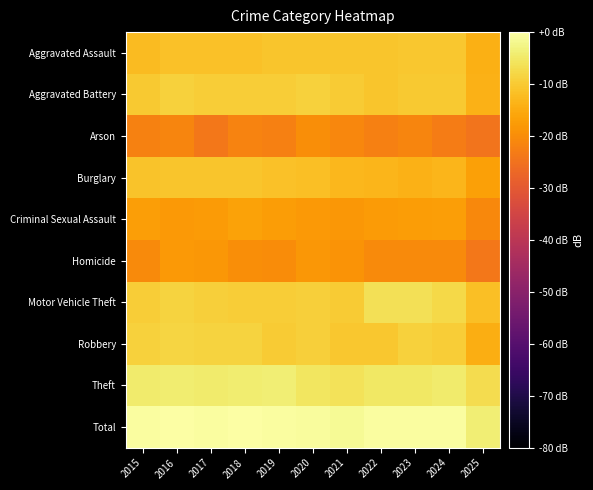

At which category is the sum across all series the highest?

2016